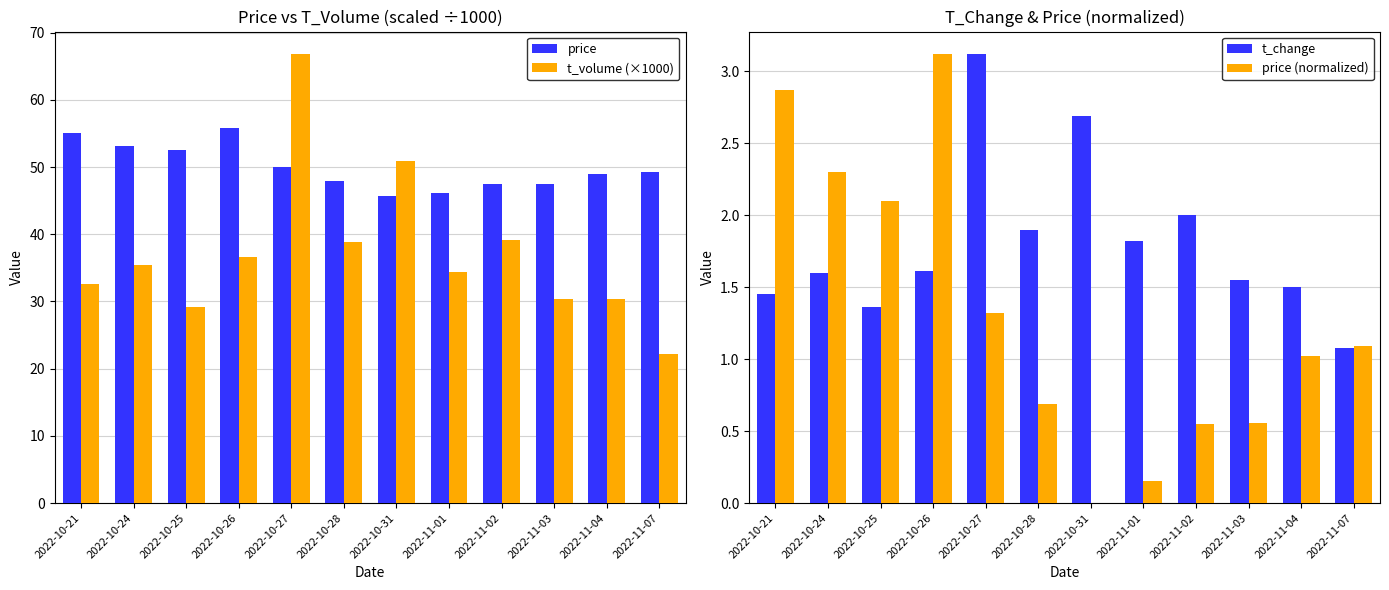

How many distinct data groups are displayed?

4